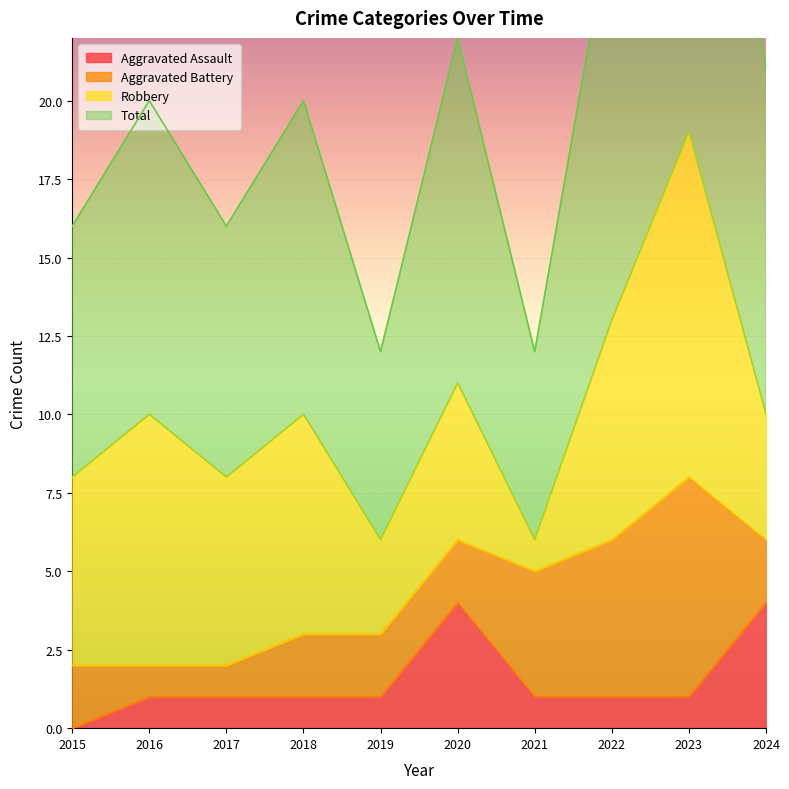

What is the average value of the Aggravated Assault series?

2